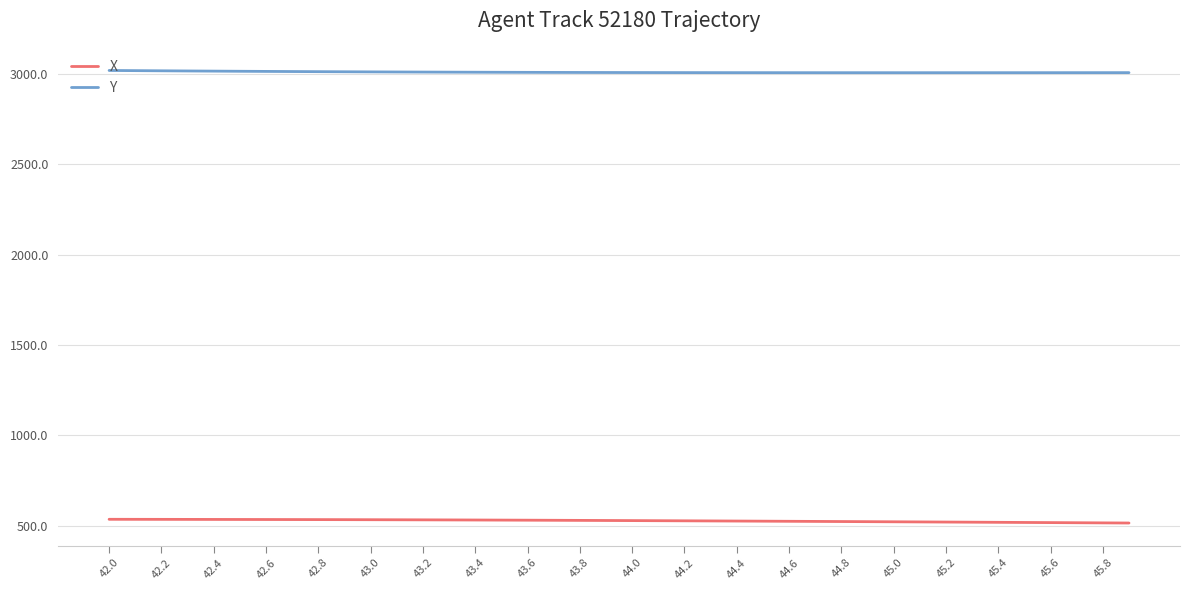

List the series in order of their overall mean, lowest first.

X, Y